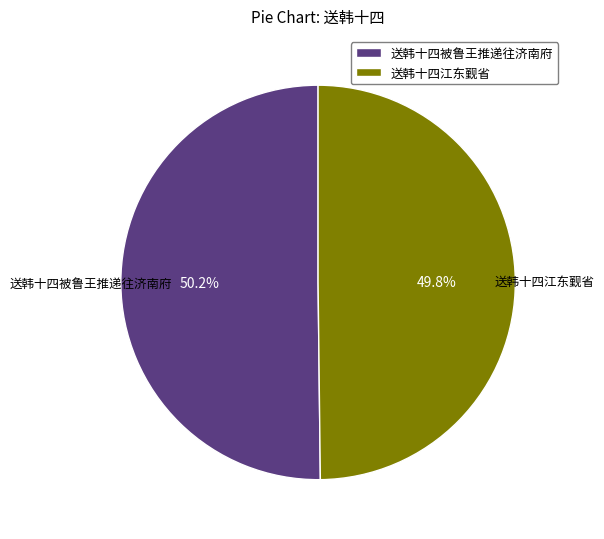

To the nearest percent, what is the difference between the 送韩十四被鲁王推递往济南府 and 送韩十四江东觐省 slice percentages?

0%